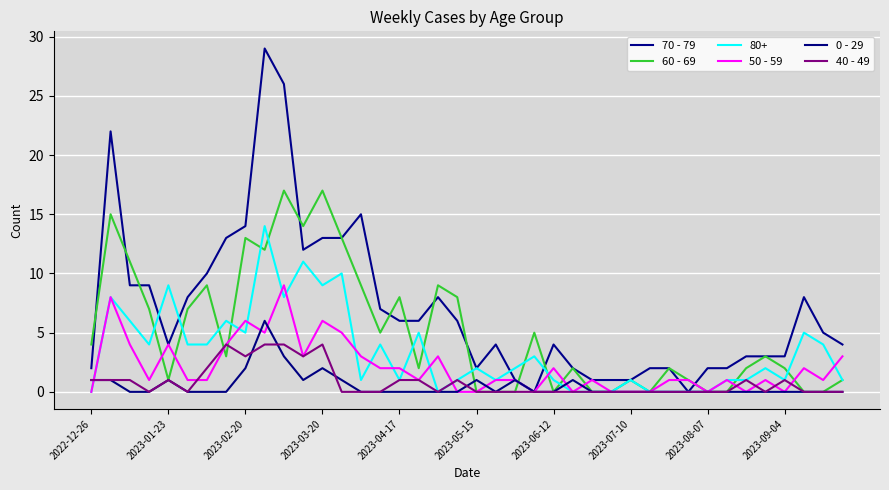

How many lines are shown in the chart?

6